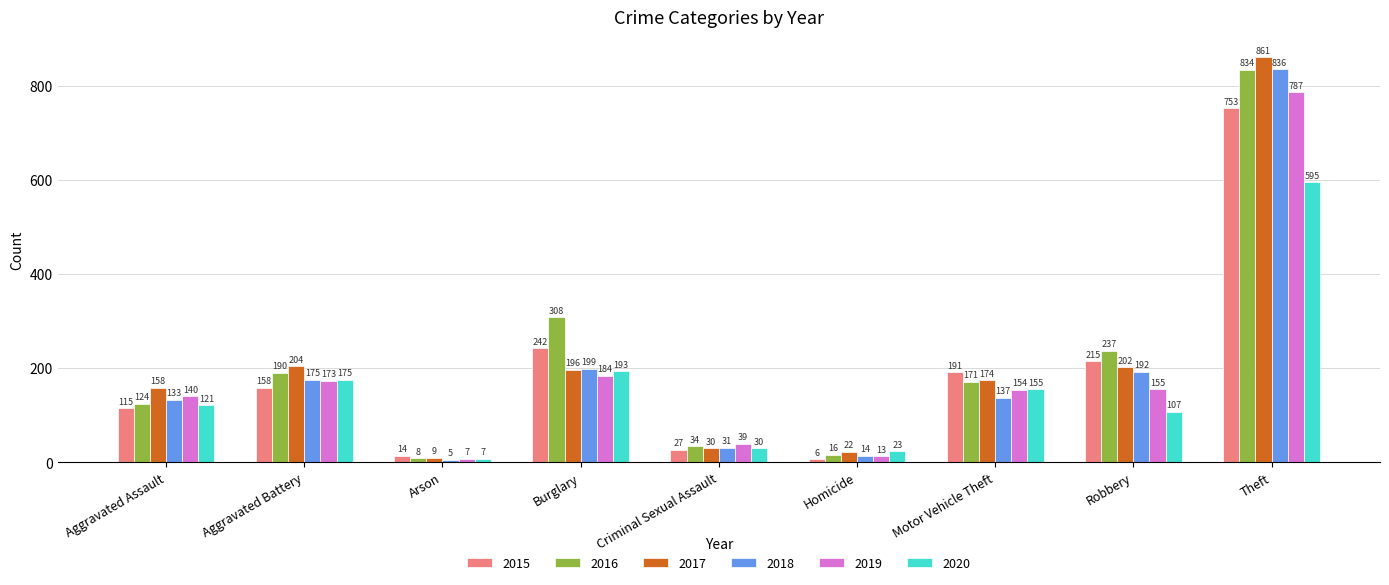

What position from the right is Theft?

1